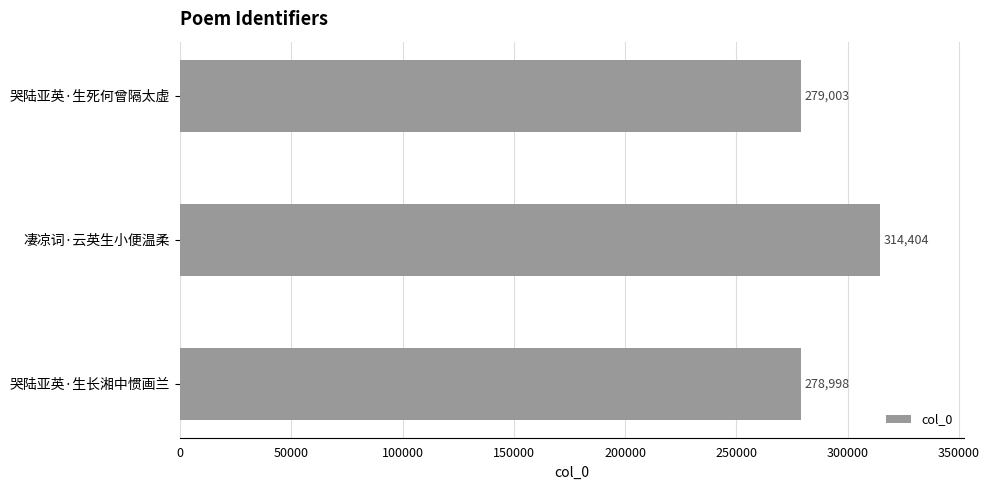

Reading bottom to top, extract all data points from this chart.

哭陆亚英·生长湘中惯画兰=278998	凄凉词·云英生小便温柔=314404	哭陆亚英·生死何曾隔太虚=279003